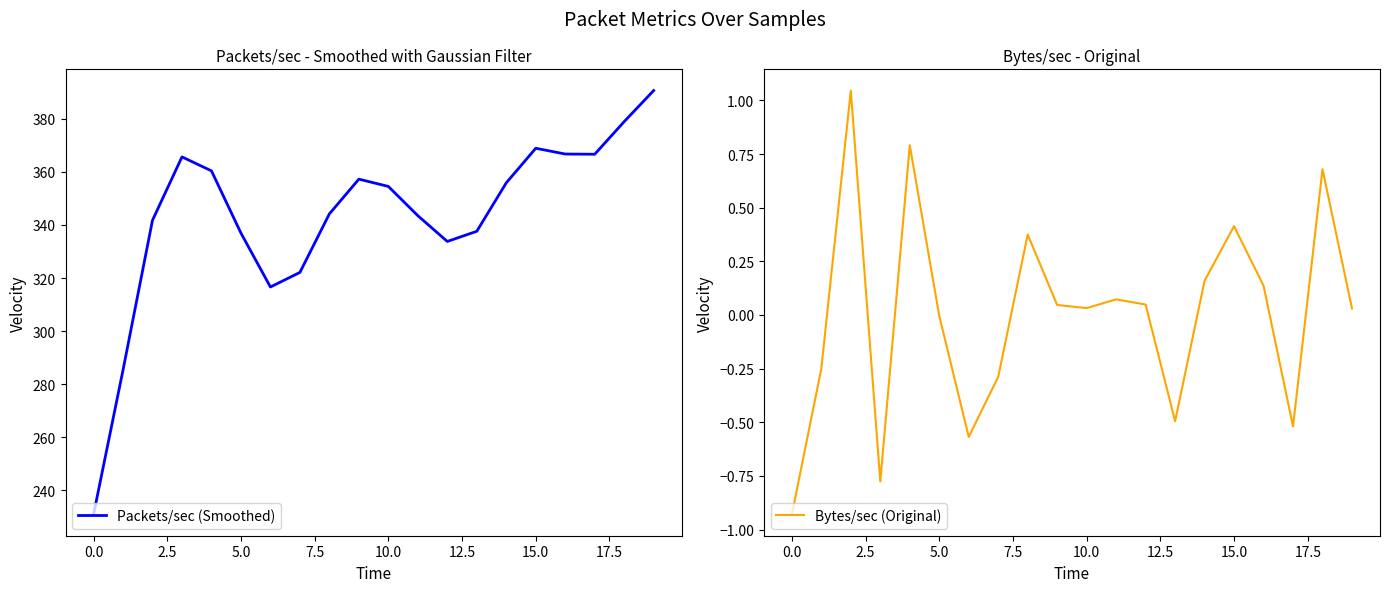

At 17, list the series in order from smallest to largest.

Bytes/sec (Original), Packets/sec (Smoothed)